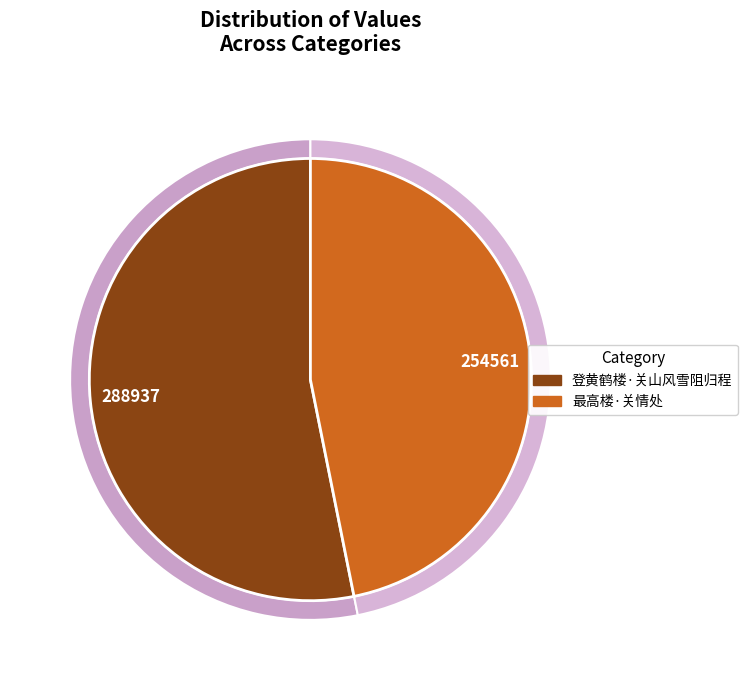

What percentage is NOT represented by 最高楼·关情处?

53.2%